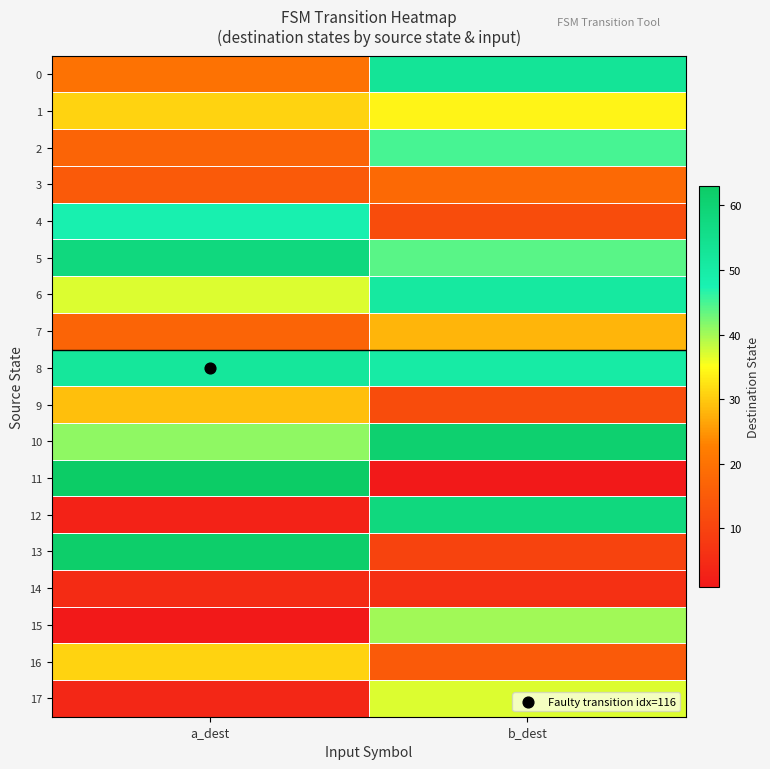

Reading right to left, extract all data points from this chart.

0: b_dest=53	a_dest=20
1: b_dest=34	a_dest=31
2: b_dest=45	a_dest=17
3: b_dest=18	a_dest=15
4: b_dest=12	a_dest=48
5: b_dest=44	a_dest=58
6: b_dest=51	a_dest=37
7: b_dest=28	a_dest=17
8: b_dest=50	a_dest=52
9: b_dest=12	a_dest=29
10: b_dest=61	a_dest=41
11: b_dest=1	a_dest=63
12: b_dest=58	a_dest=3
13: b_dest=10	a_dest=62
14: b_dest=6	a_dest=5
15: b_dest=40	a_dest=1
16: b_dest=15	a_dest=31
17: b_dest=37	a_dest=4